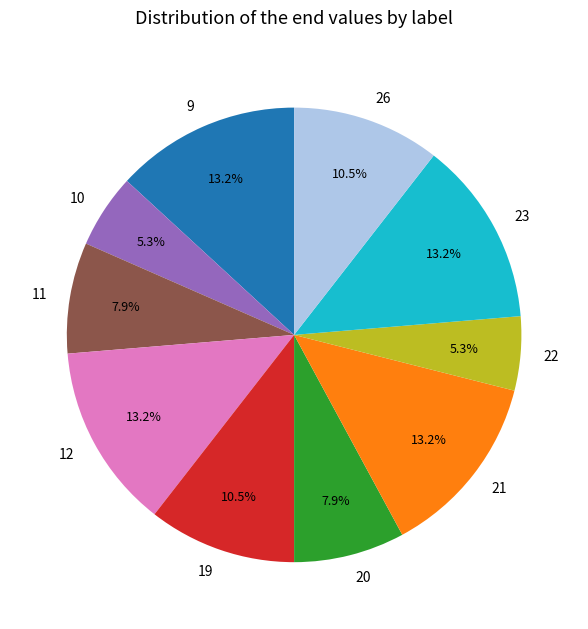

Is the sum of 19 and 10 greater than half?

No